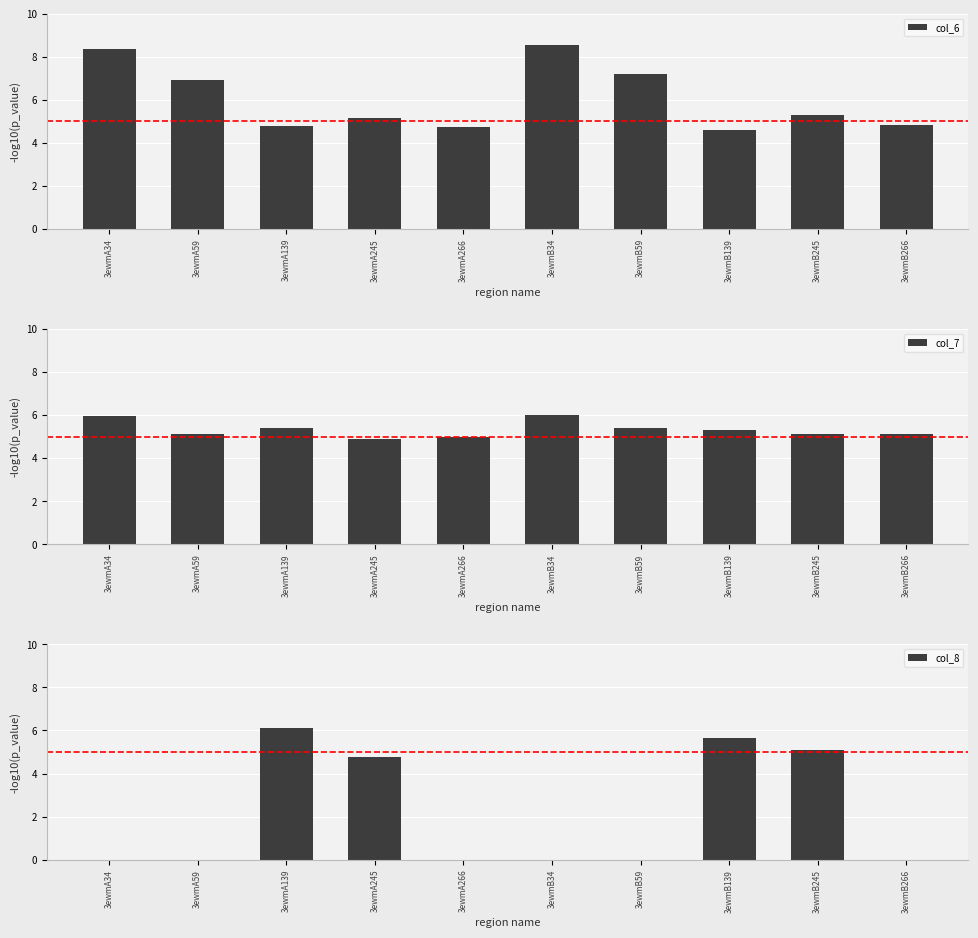

What is the approximate value of col_7 at 3ewmA266?

5.0